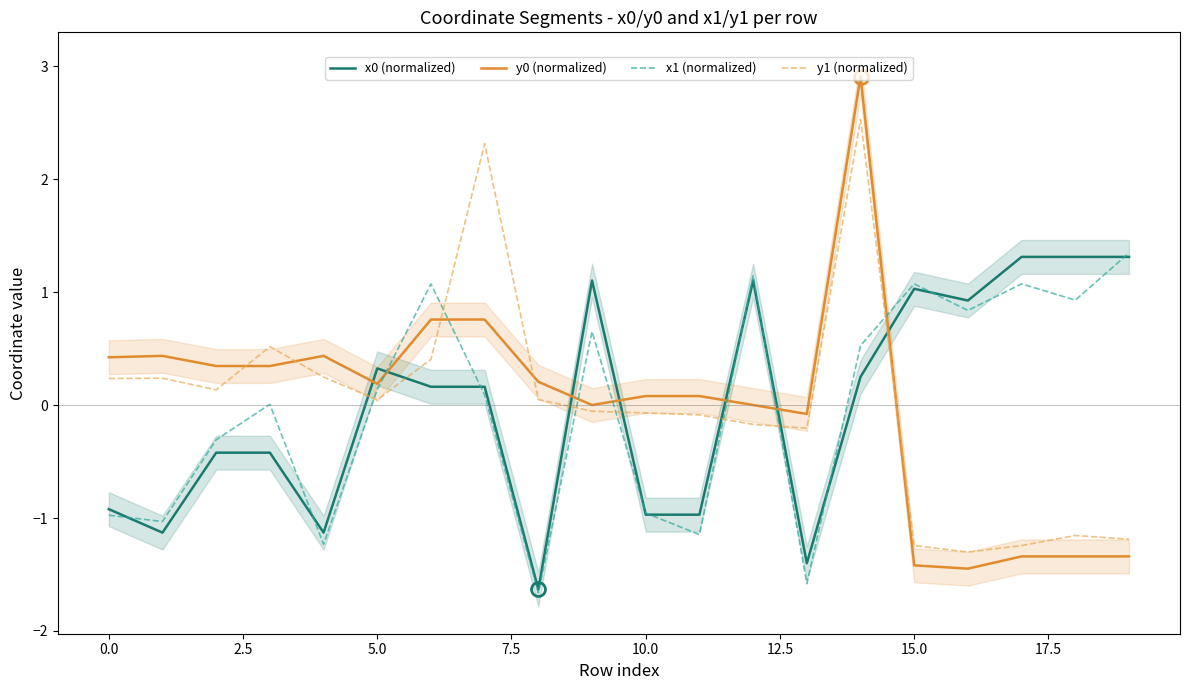

Does the chart have visible grid lines?

No